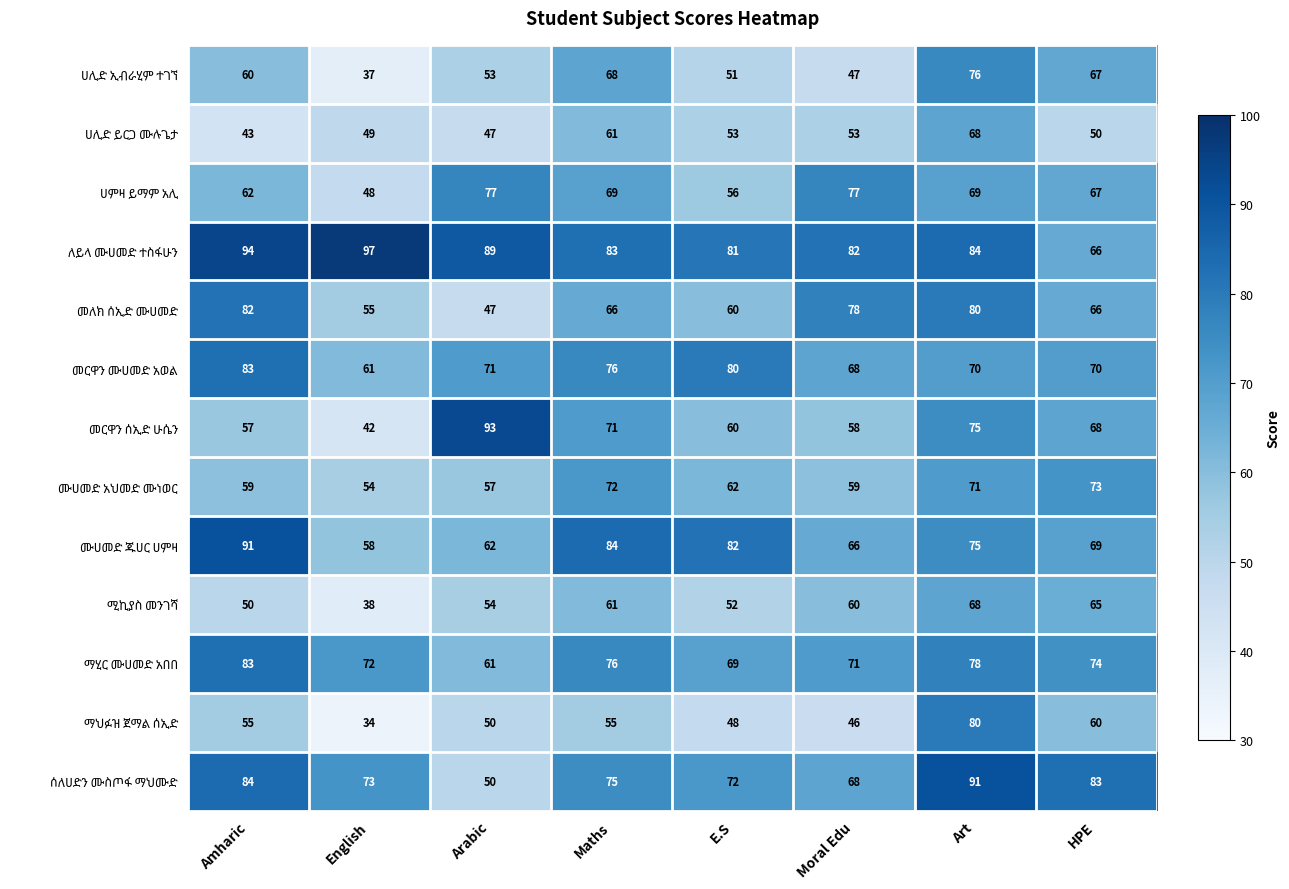

Which category has the lowest value across all series?

English